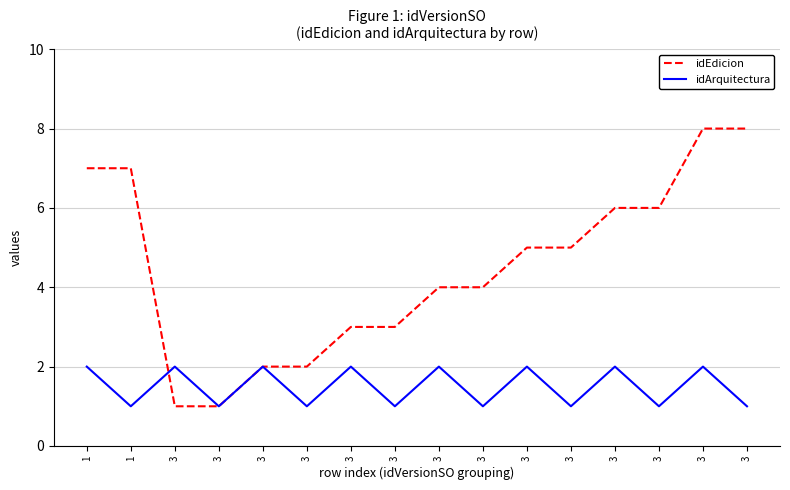

At how many categories does at least one series exceed 5?

6